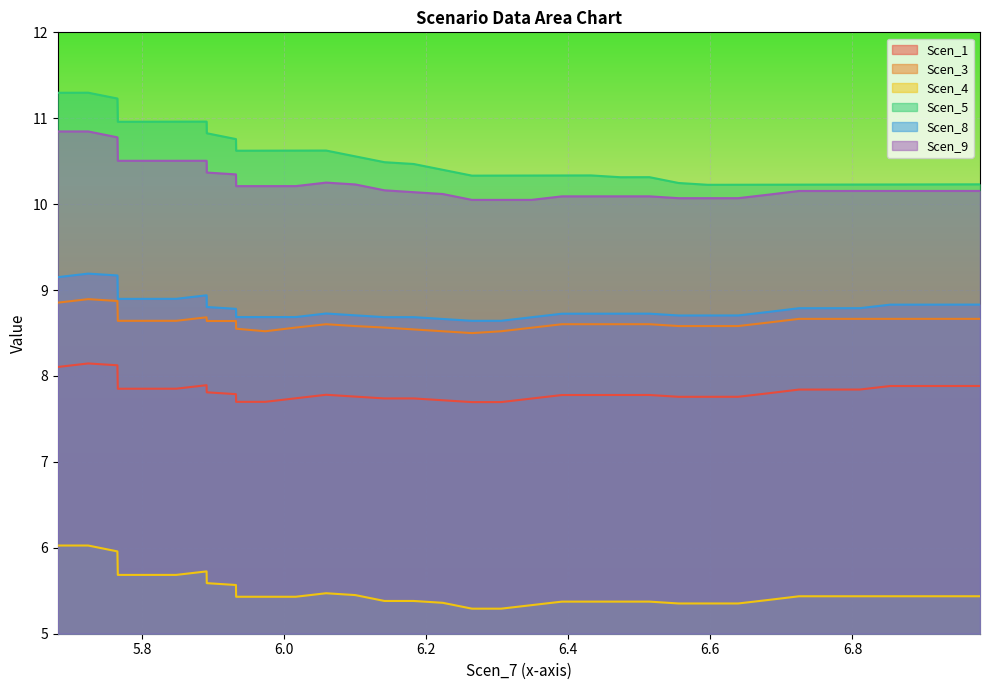

What is the smallest value displayed?

5.3